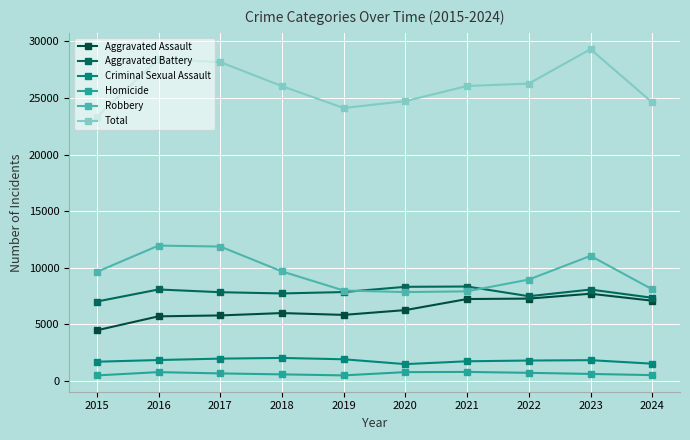

At which label is Aggravated Battery closest to 7683?

2018